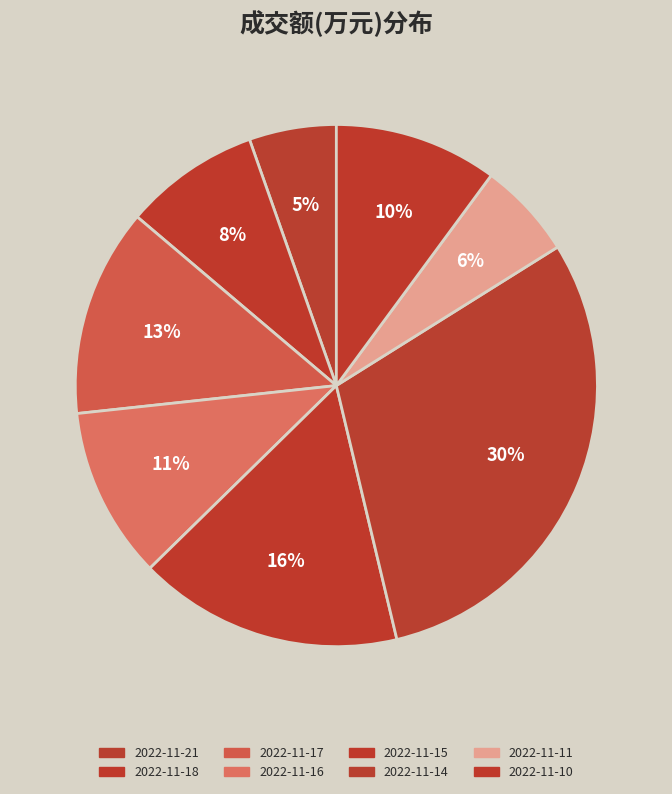

How many segments does this pie chart have?

8